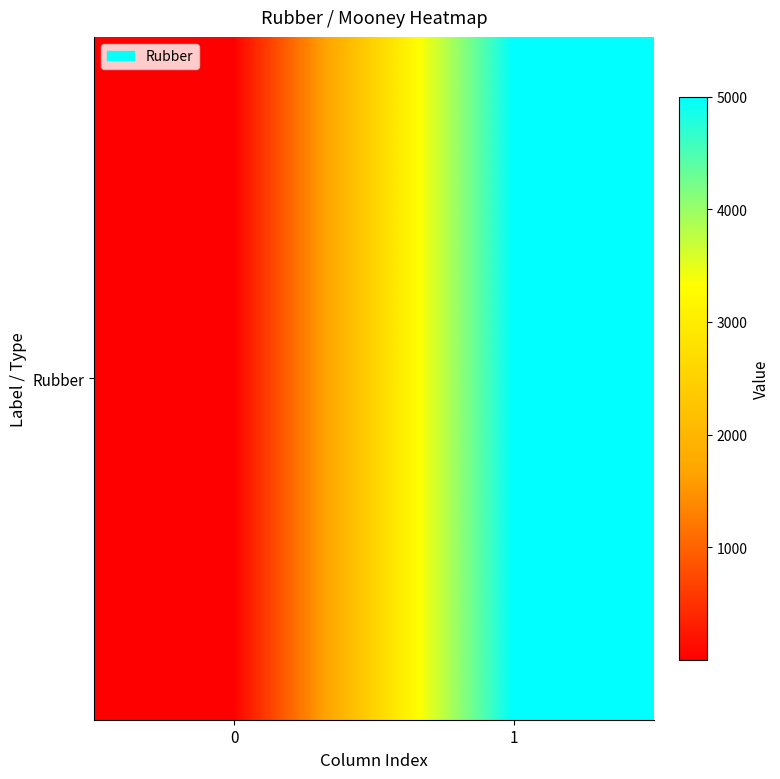

How many values are below 5000?

1